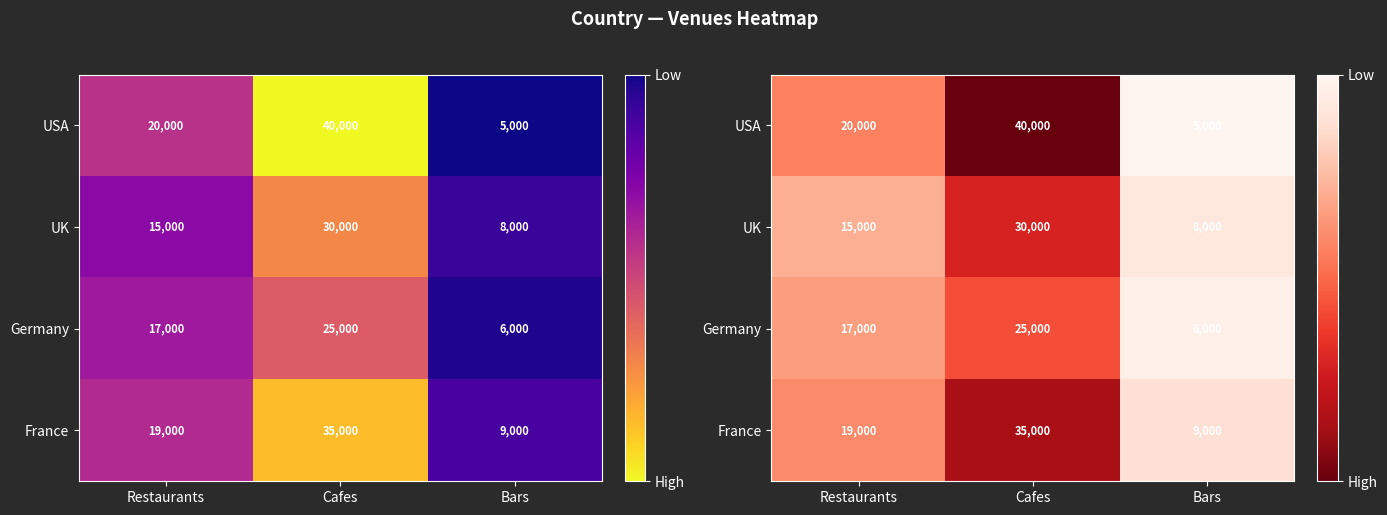

What is the sum of all France values?

63000